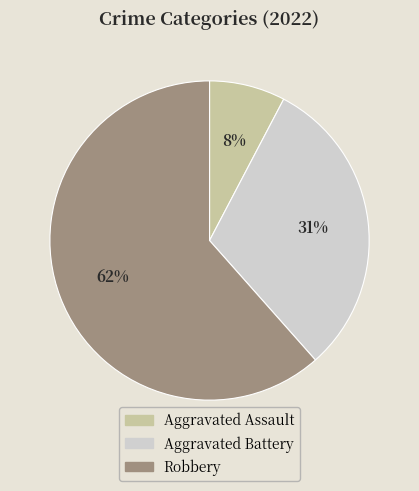

To the nearest percent, what is the average slice percentage?

33%